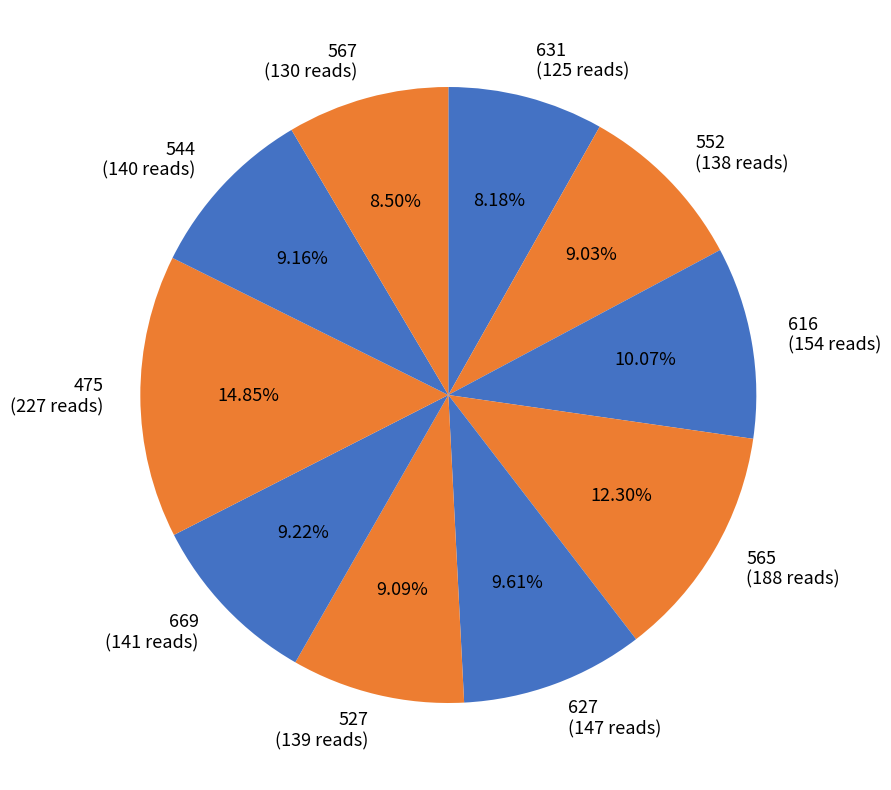

To the nearest percent, what portion does 669 represent?

9%